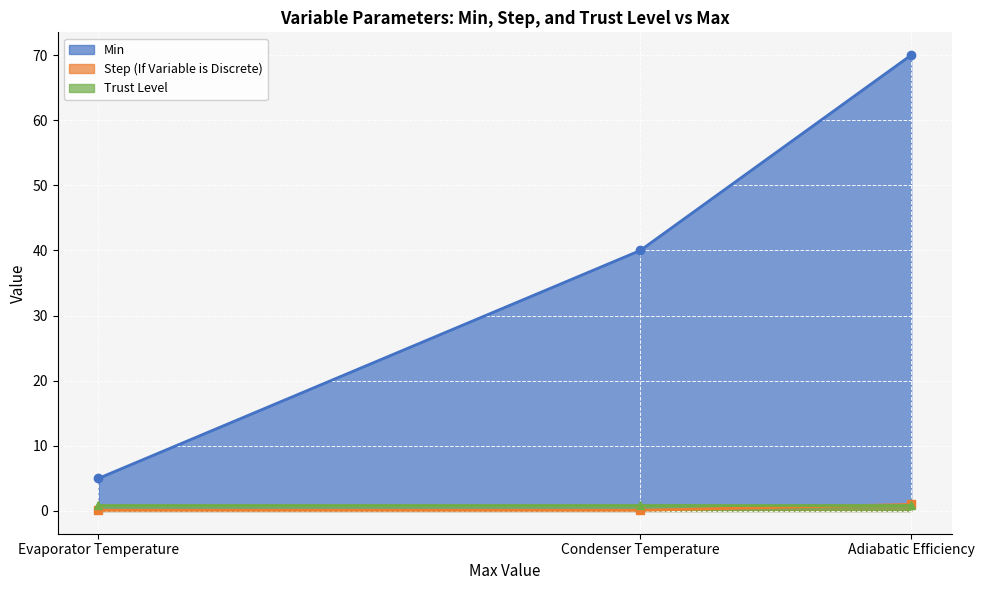

Which has a higher value, Adiabatic Efficiency or Evaporator Temperature?

Adiabatic Efficiency